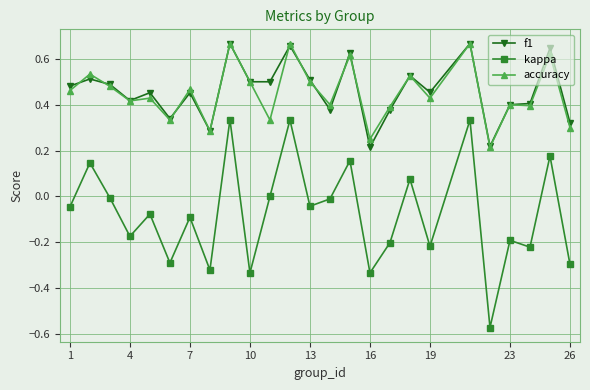

True or false: kappa and accuracy intersect in this chart.

False